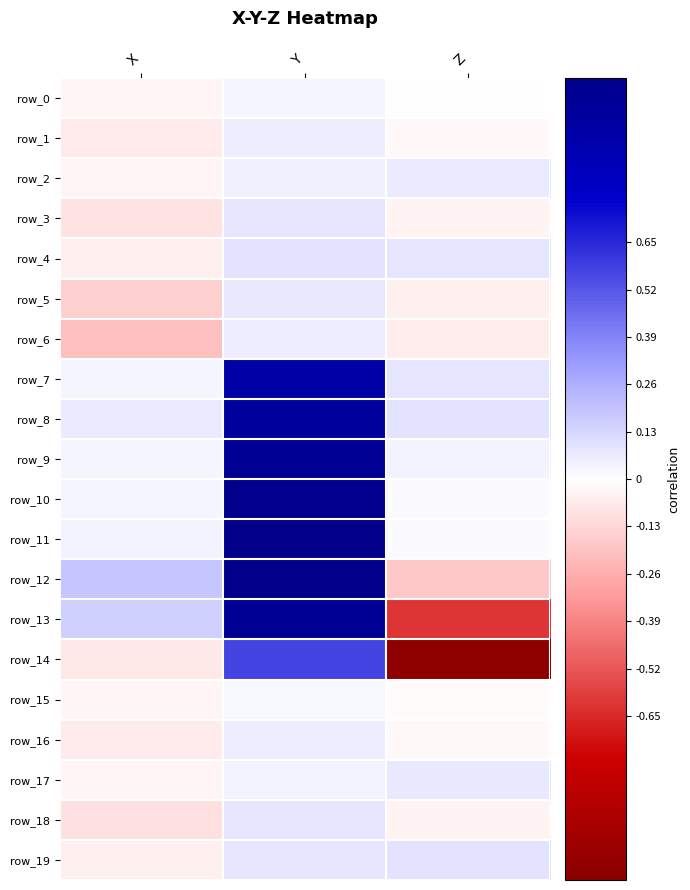

Count the number of data series in this chart.

20